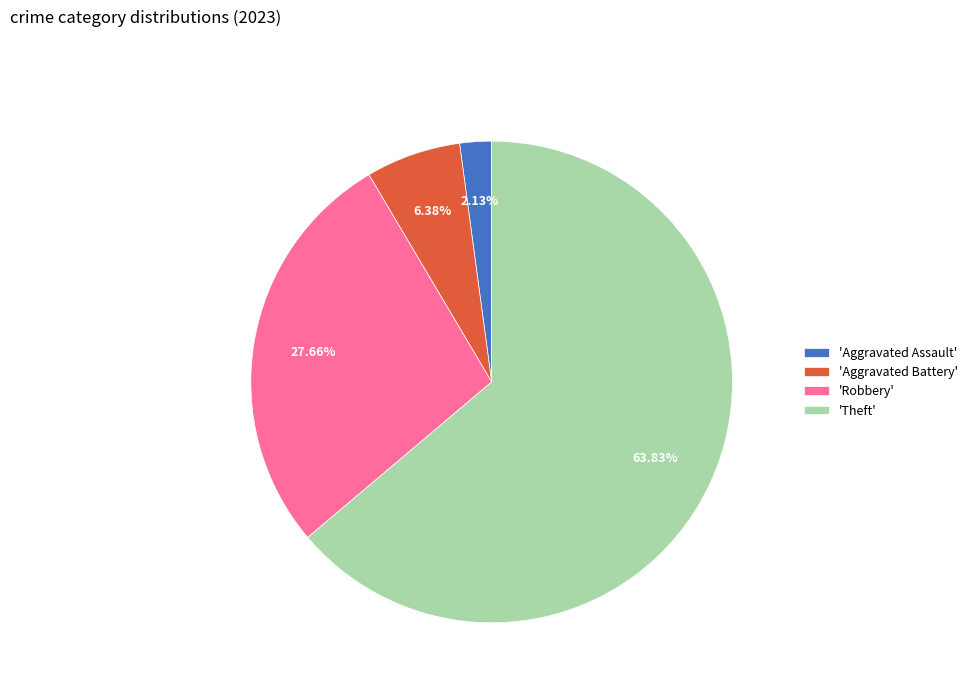

Does 'Theft' represent more than half of the total?

Yes